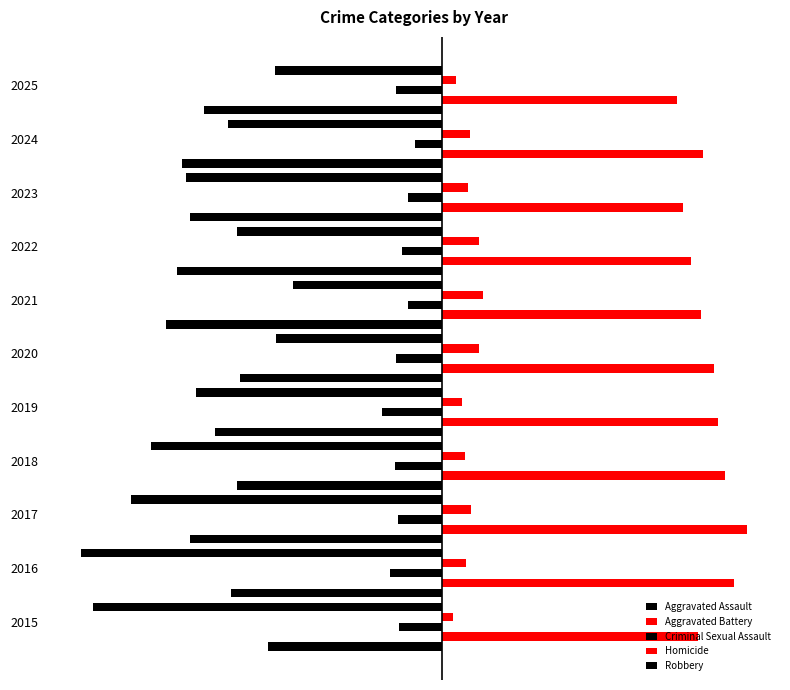

How many bars are there in each group?

5